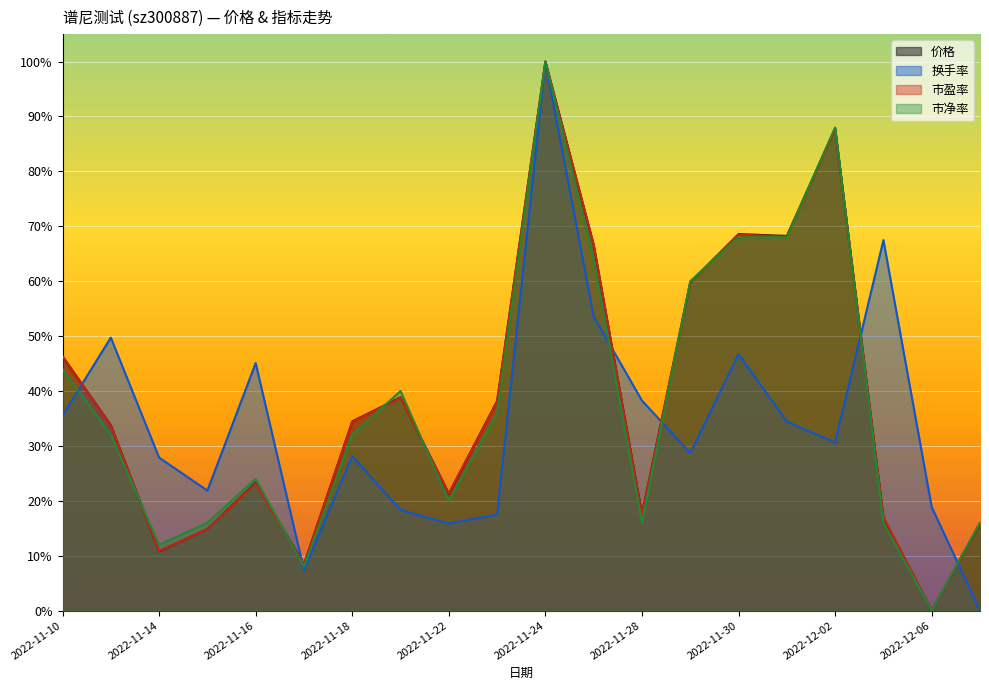

Where does the 市净率 series first go above 31?

2022-11-10